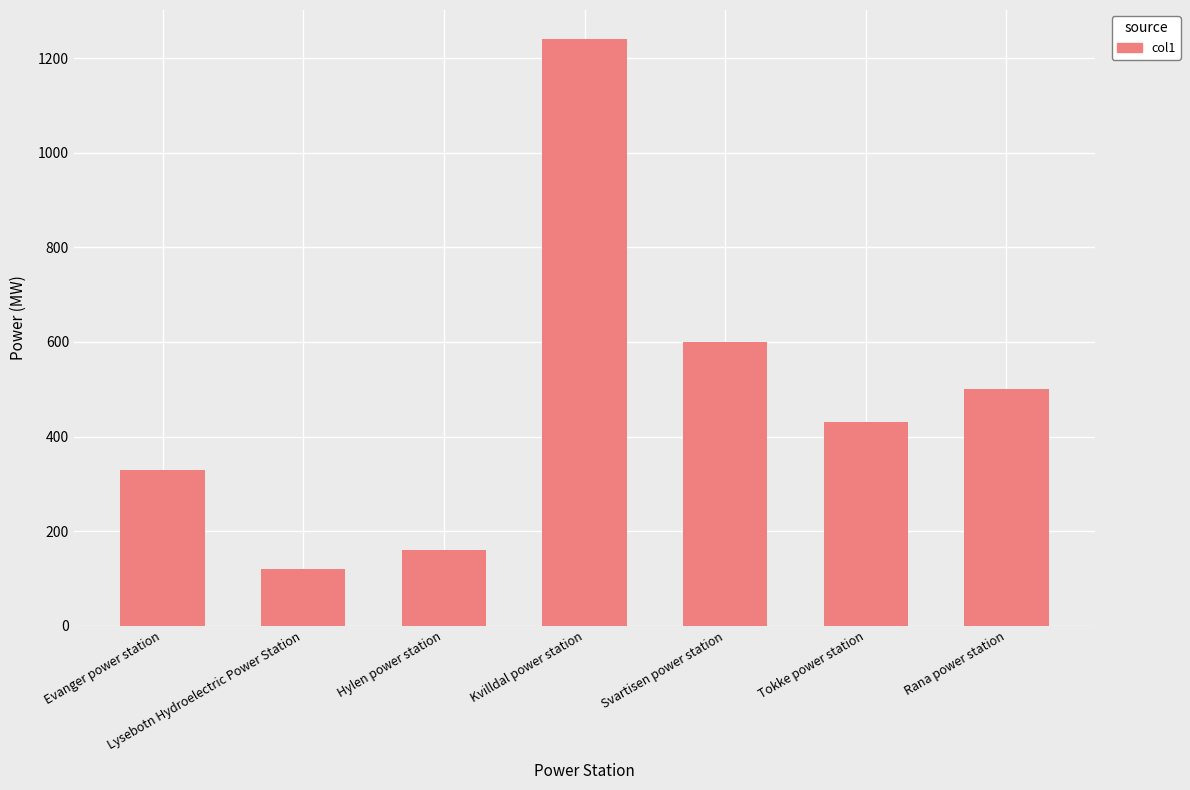

How many series are shown in this chart?

1